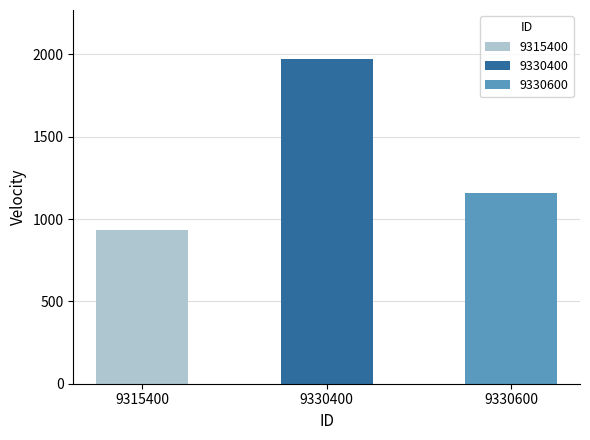

What is the value of the 1st bar from the left?

931.6